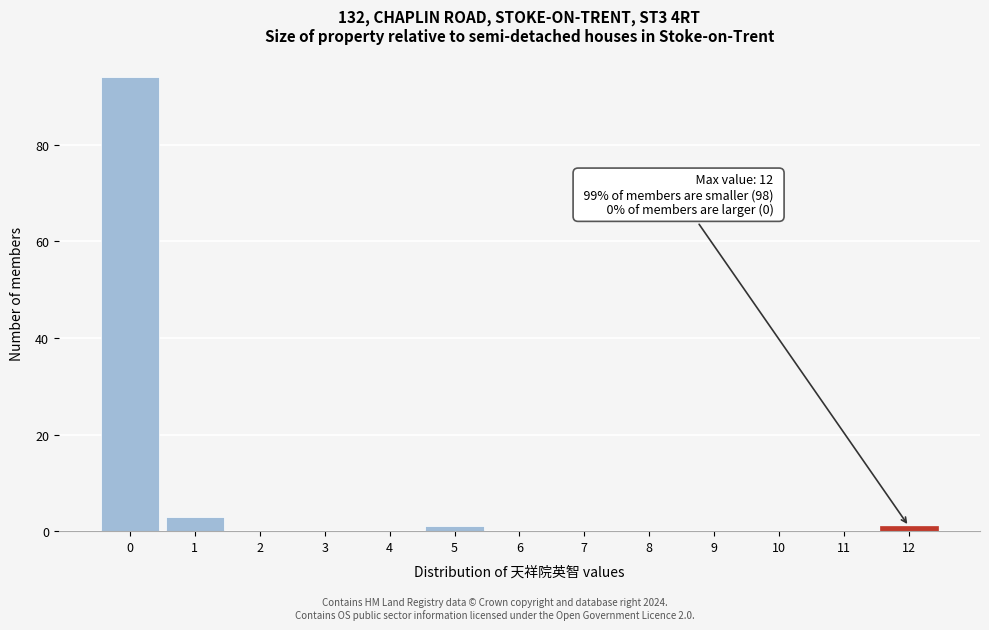

Over which range of the x-axis is the bar tallest?

-0.5 to 0.5